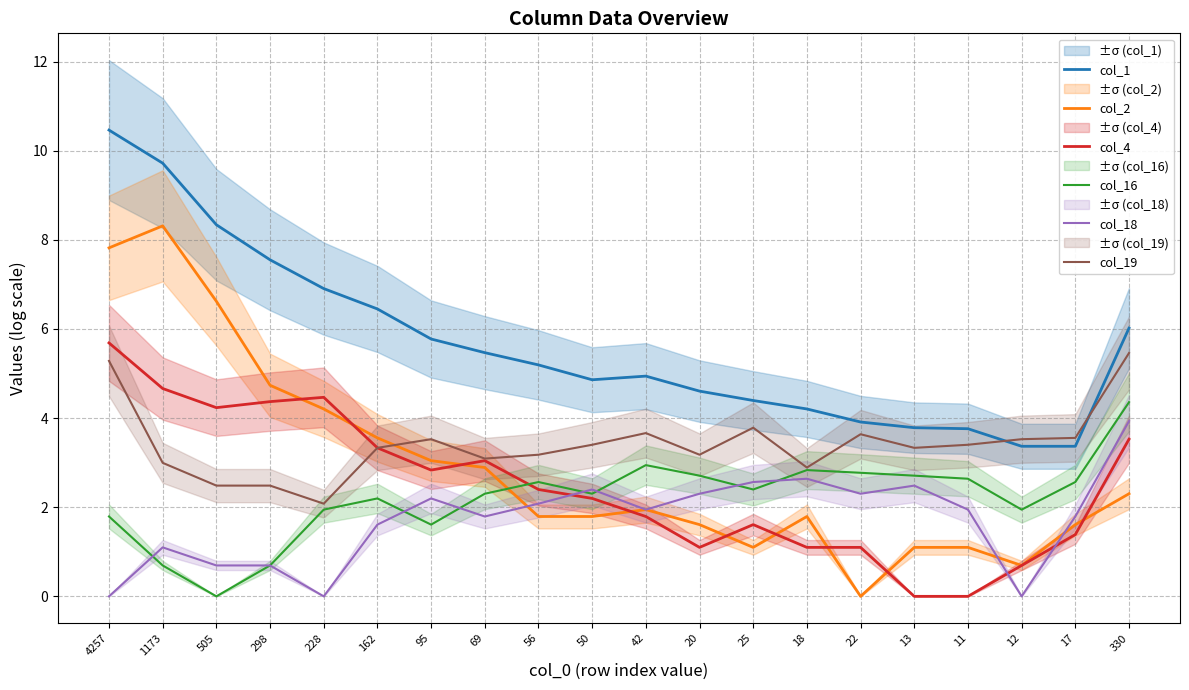

Which series has the largest total across all categories?

col_1